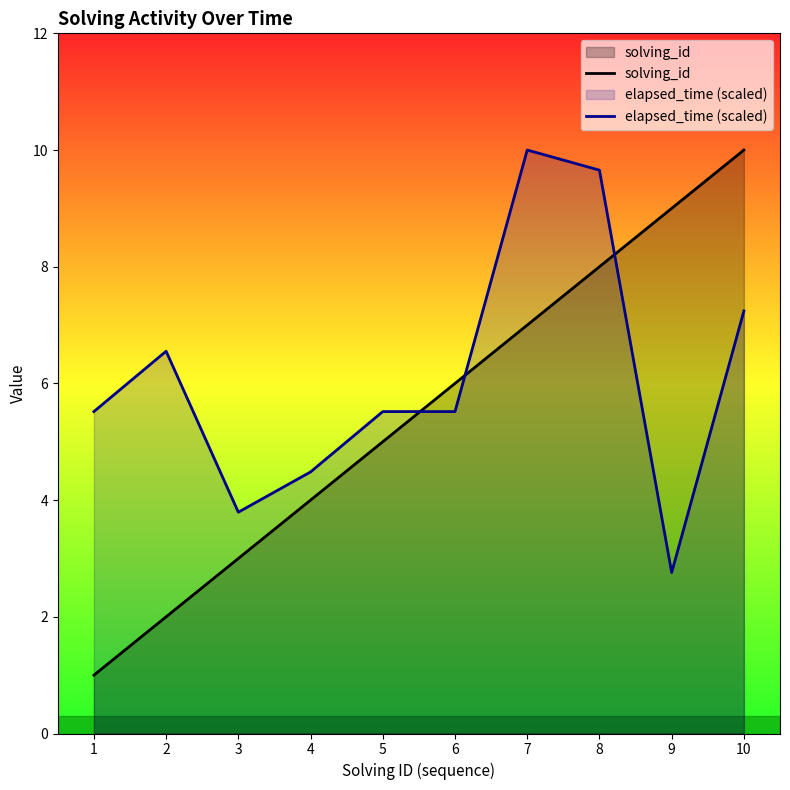

Count the solving_id values in the range 3 to 8.

6